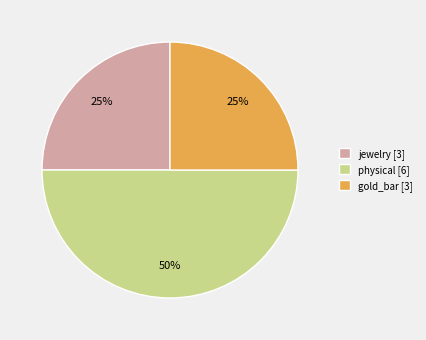

How many slices are in this pie chart?

3